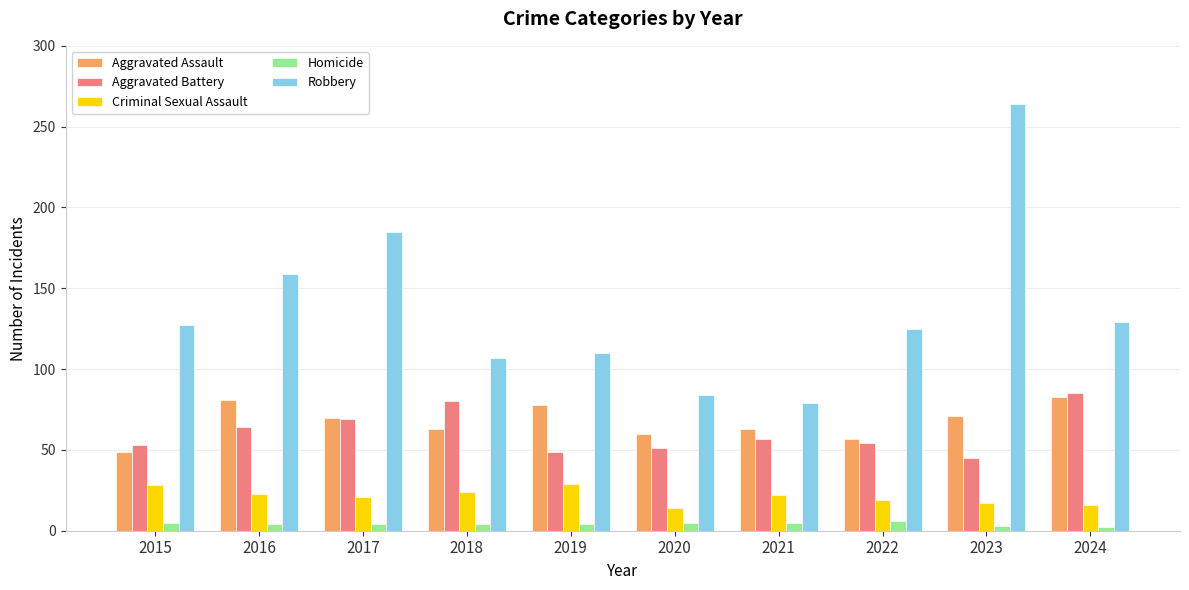

What is the difference between the maximum and second lowest values in the Robbery series?

180